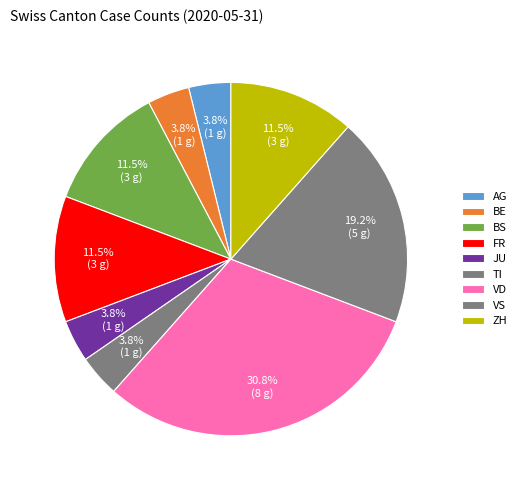

Does VD represent more than half of the total?

No